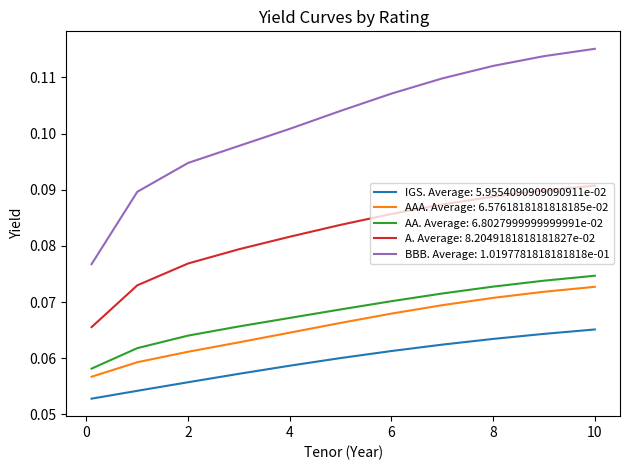

Which series has the largest range (max minus min)?

BBB. Average: 1.0197781818181818e-01